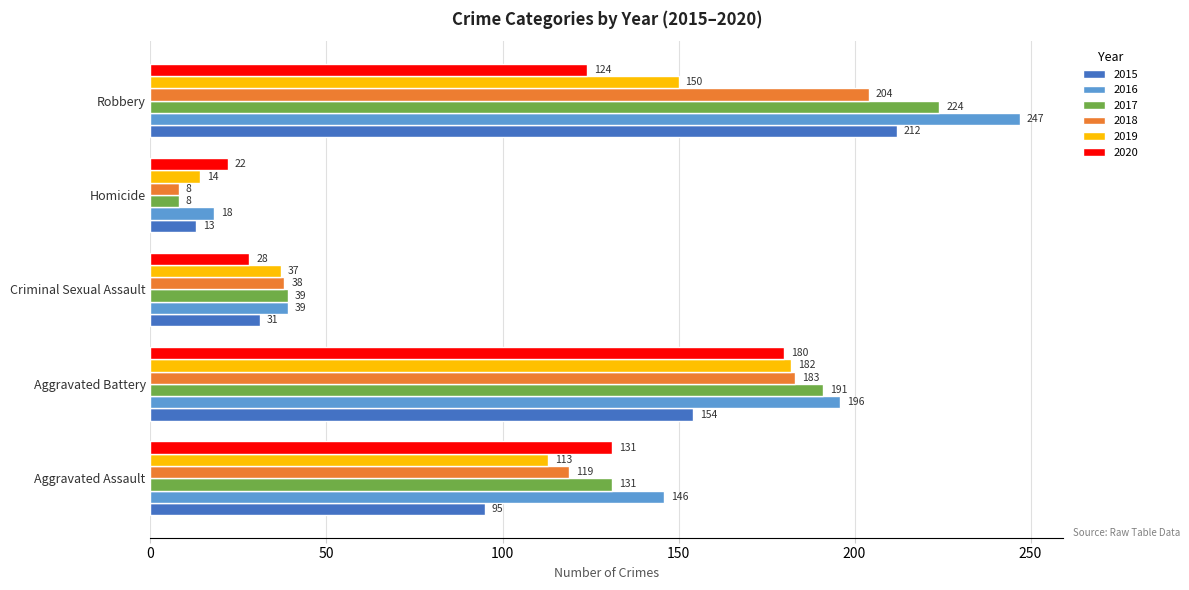

What is the difference between the maximum and minimum values in the 2019 series?

168